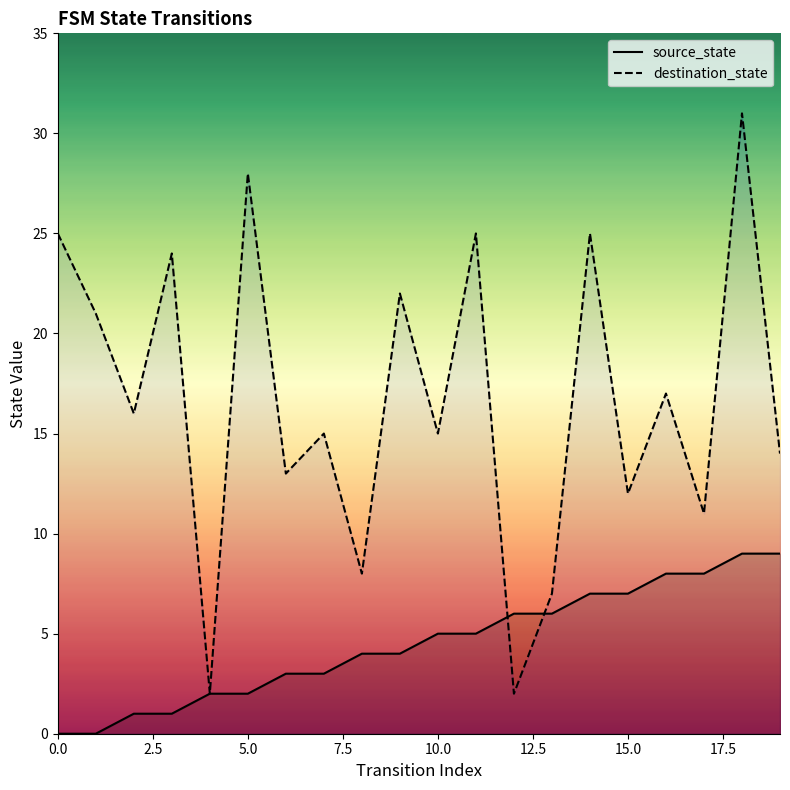

How many intersections are there between destination_state and source_state?

2